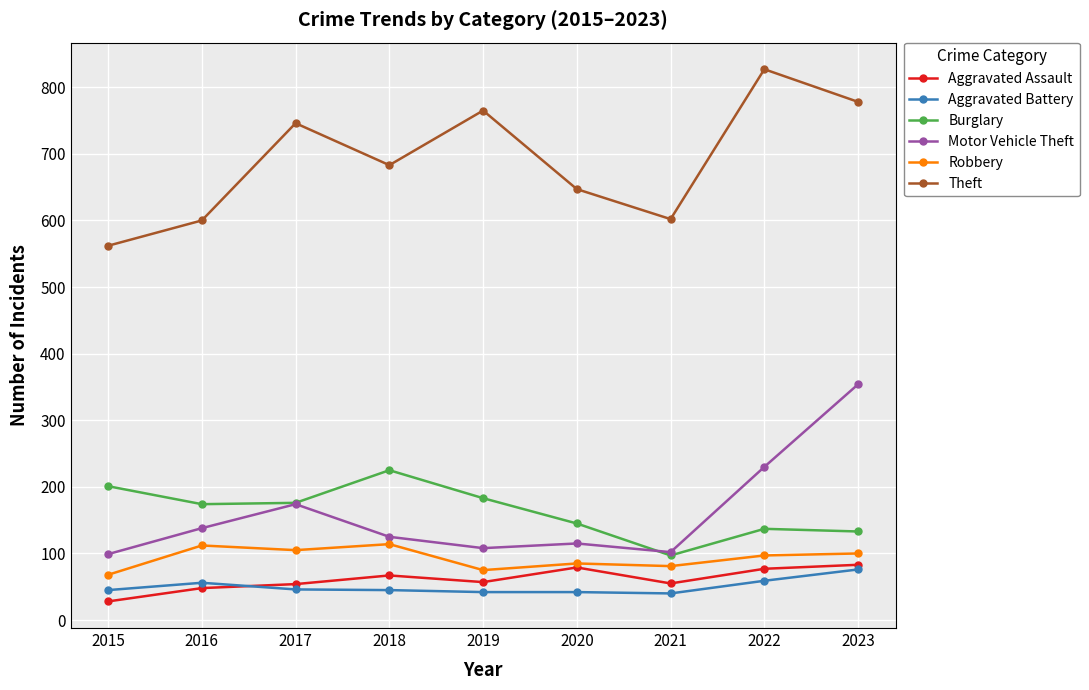

How many lines are shown in the chart?

6